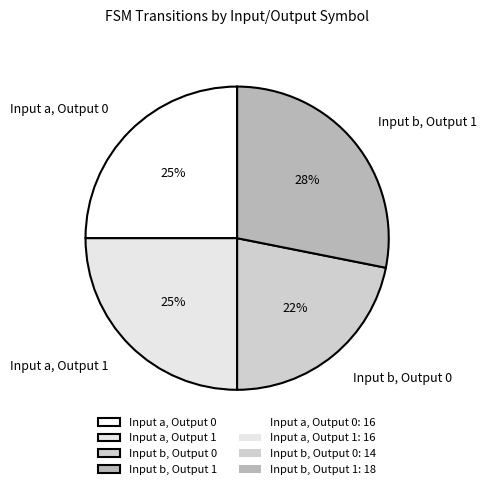

To the nearest percent, what is the combined percentage of Input a, Output 1 and Input b, Output 1?

53%